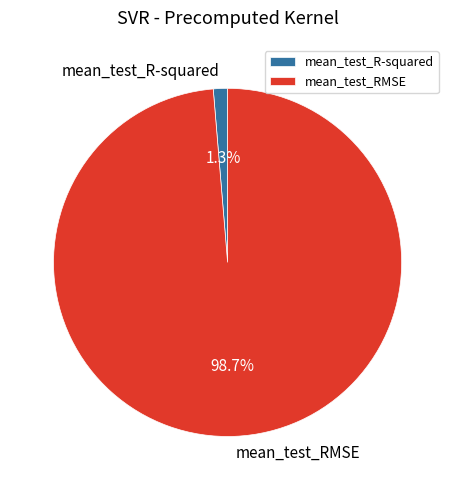

What percentage do mean_test_R-squared and mean_test_RMSE together represent?

100.0%